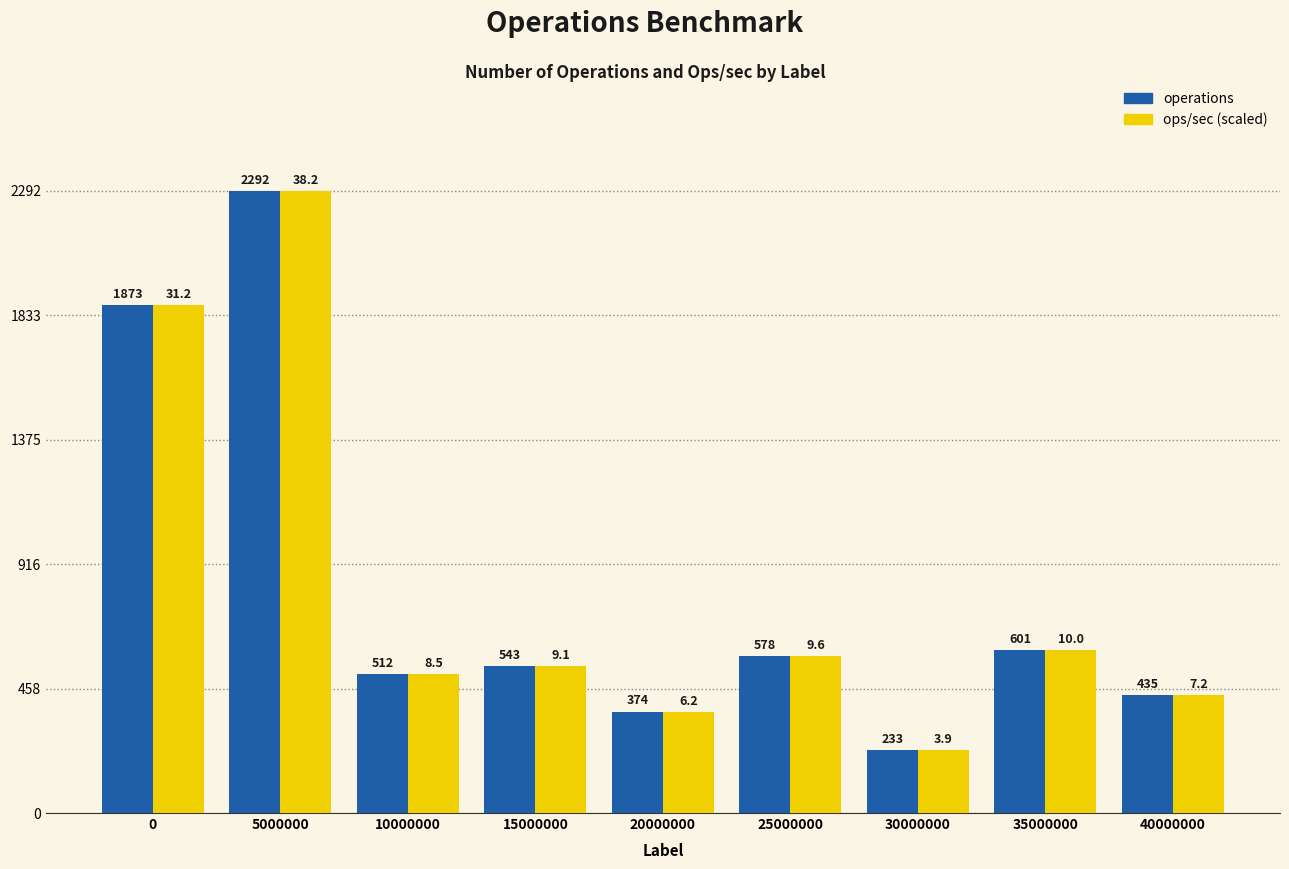

At which category is the sum across all series the highest?

5000000